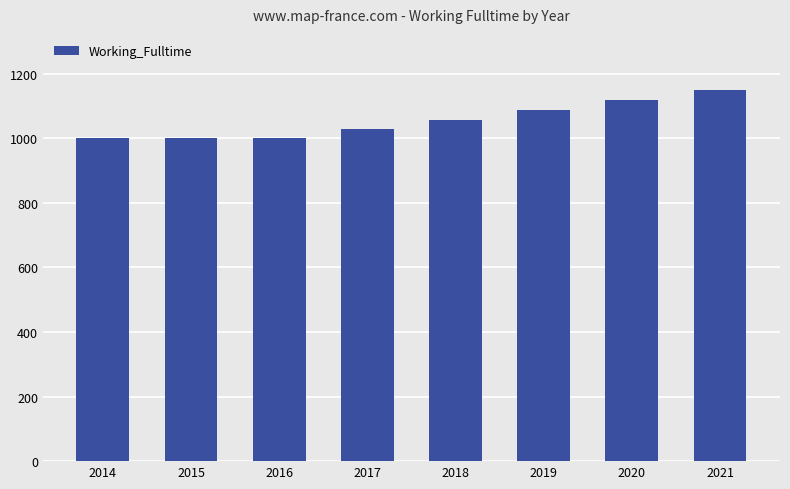

What is the average value?

1056